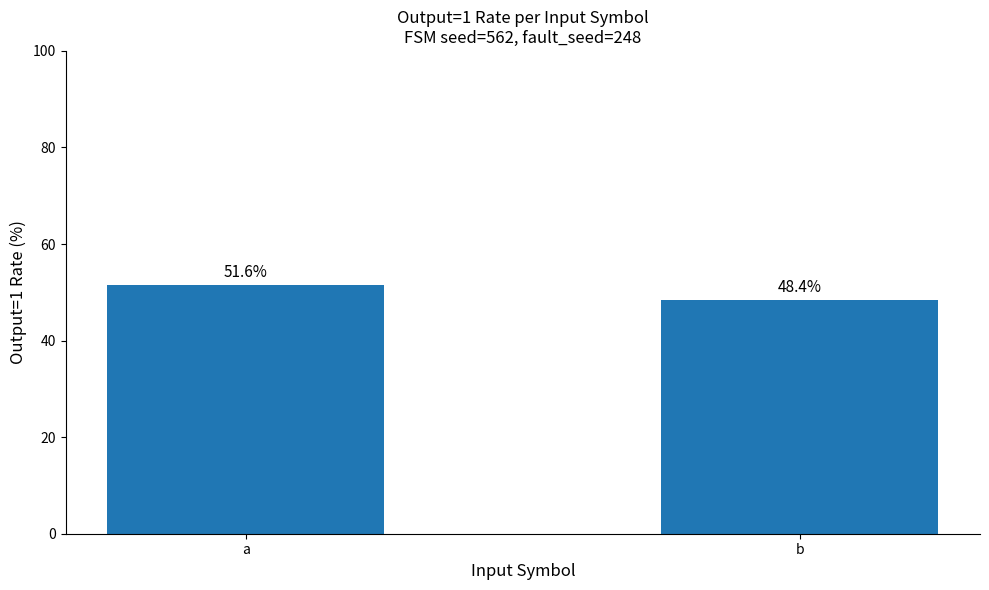

What is the average value?

50.0